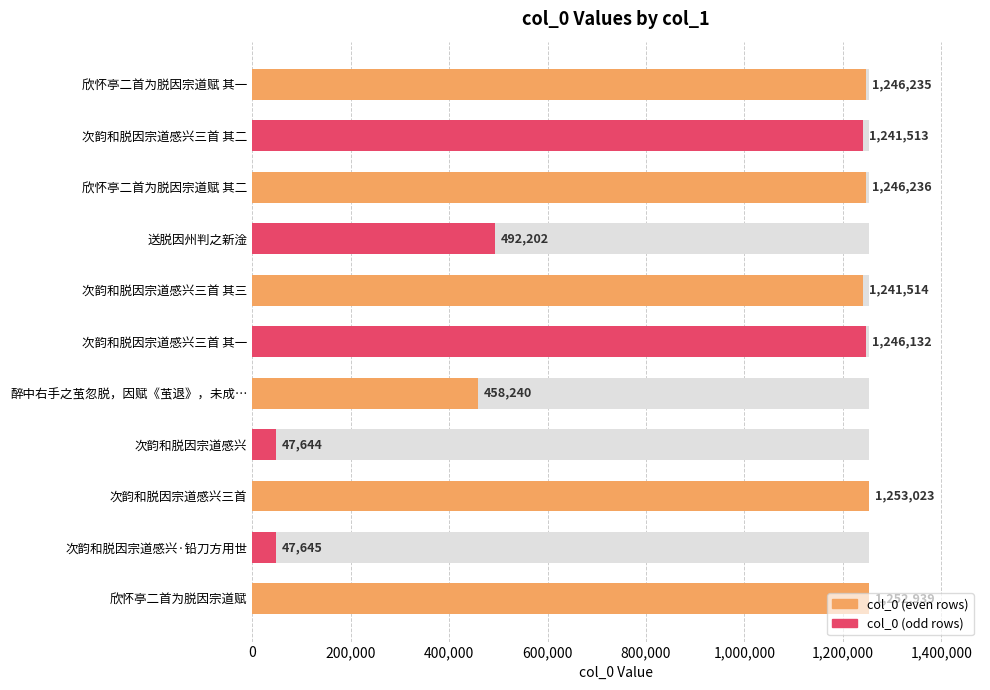

How many values are below 1241514?

5